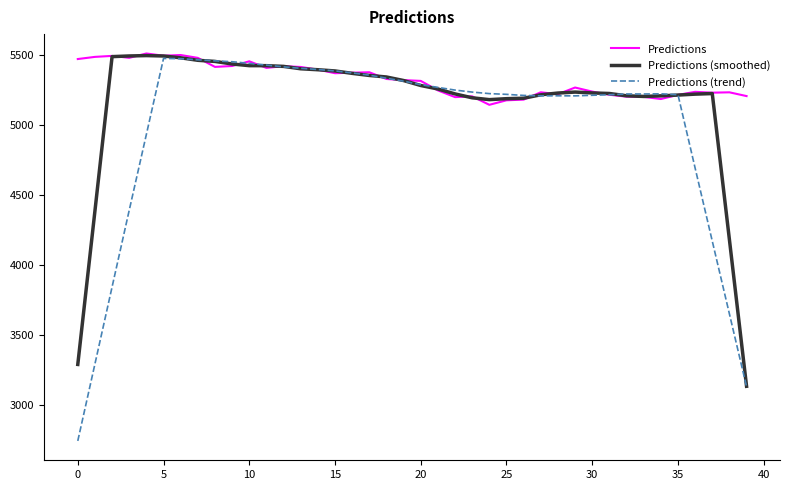

What is the sum of all Predictions values?

212898.6